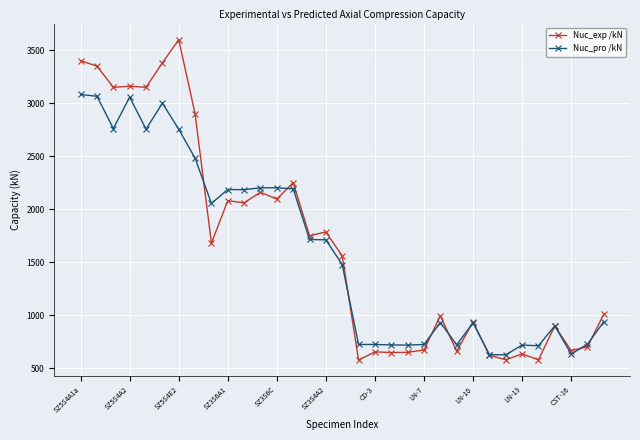

At how many categories does at least one series exceed 1267?

17